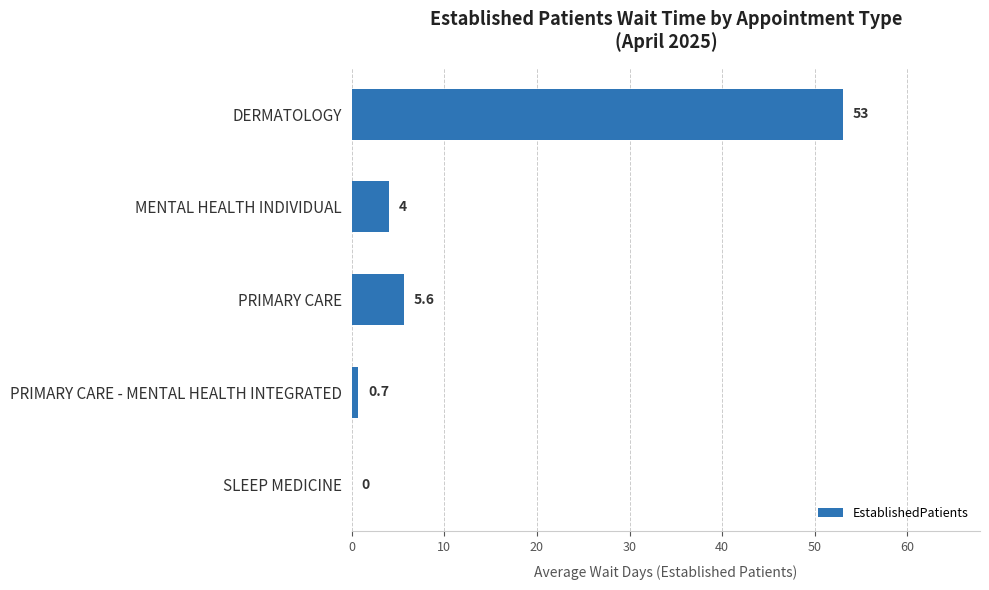

Between SLEEP MEDICINE and PRIMARY CARE, which is larger?

PRIMARY CARE